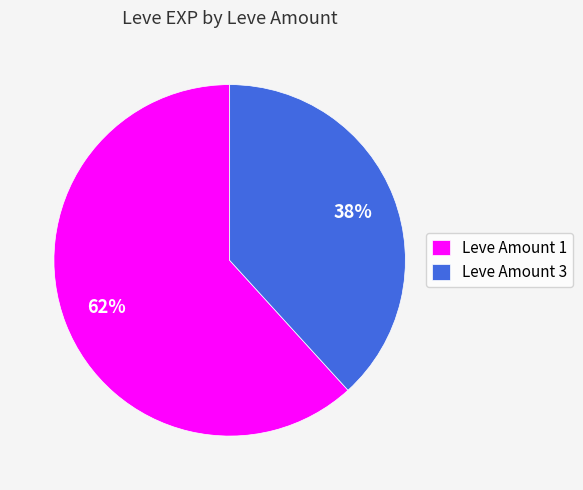

True or false: Leve Amount 3 accounts for 33% of the total.

False